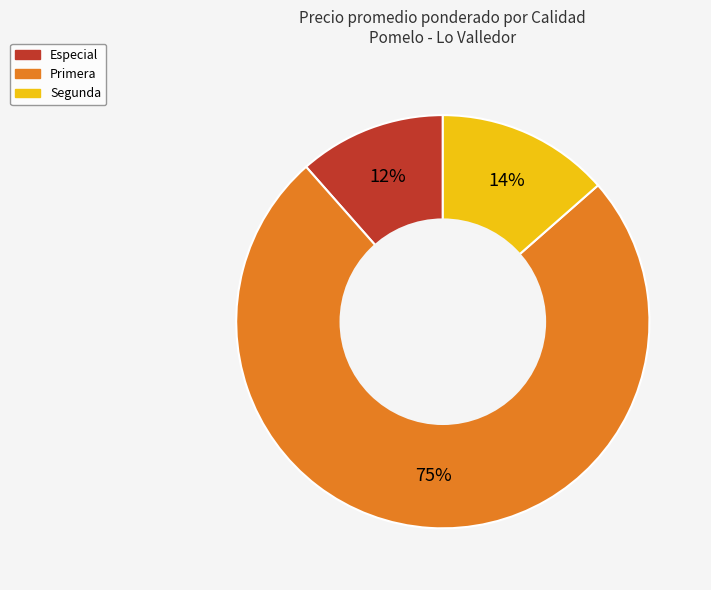

To the nearest percent, what is the average slice percentage?

33%